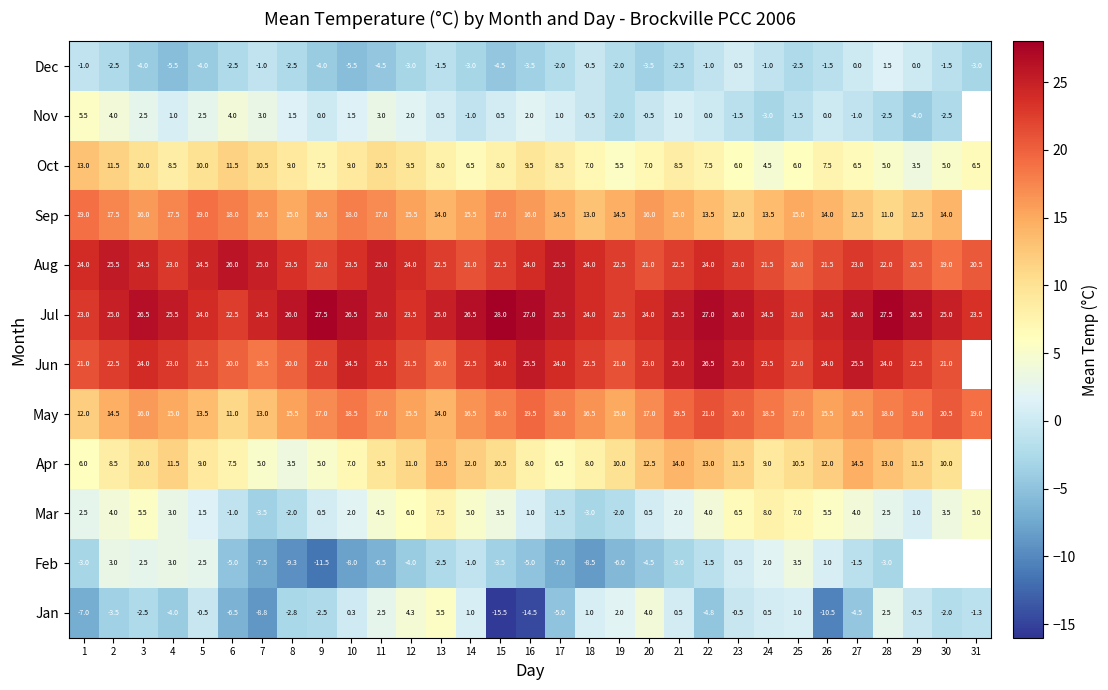

How many values in the Jan series exceed -1?

15